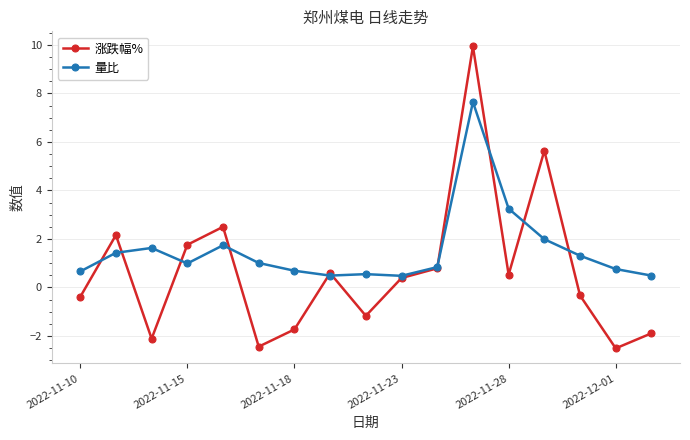

In 涨跌幅%, how many points are higher than both neighbors (excluding endpoints)?

5